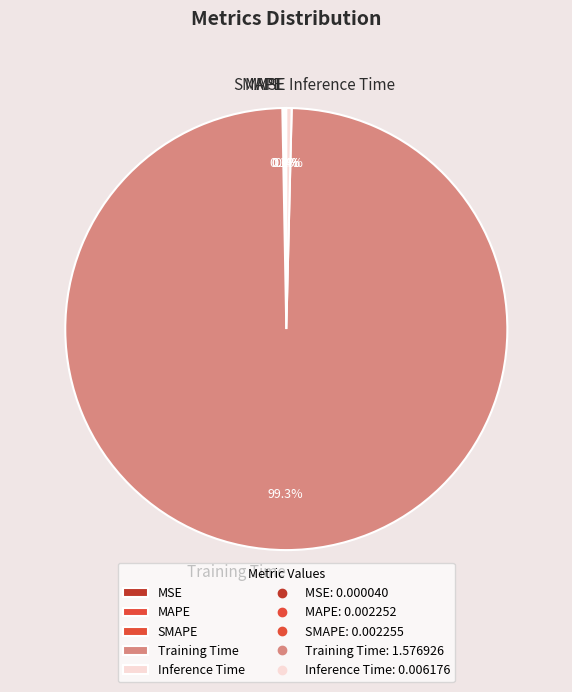

Do Inference Time and Training Time together represent more than half of the pie?

Yes